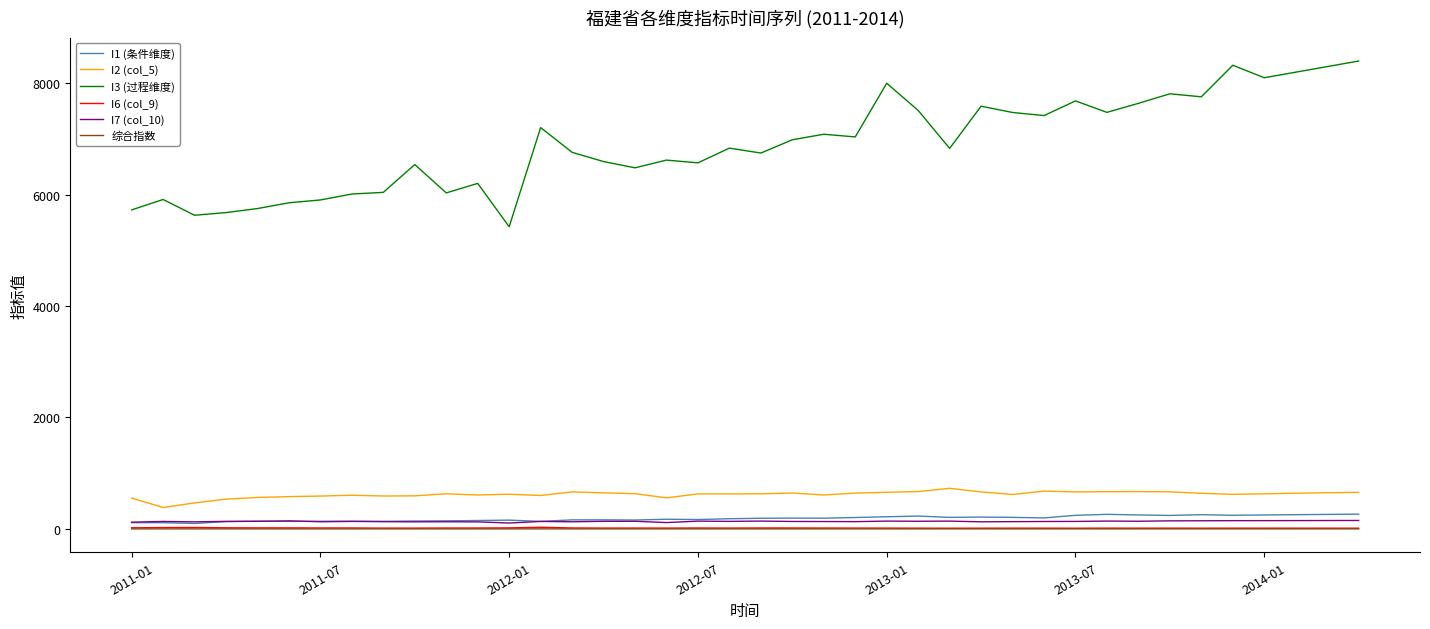

What is the average value of the I1 (条件维度) series?

186.2